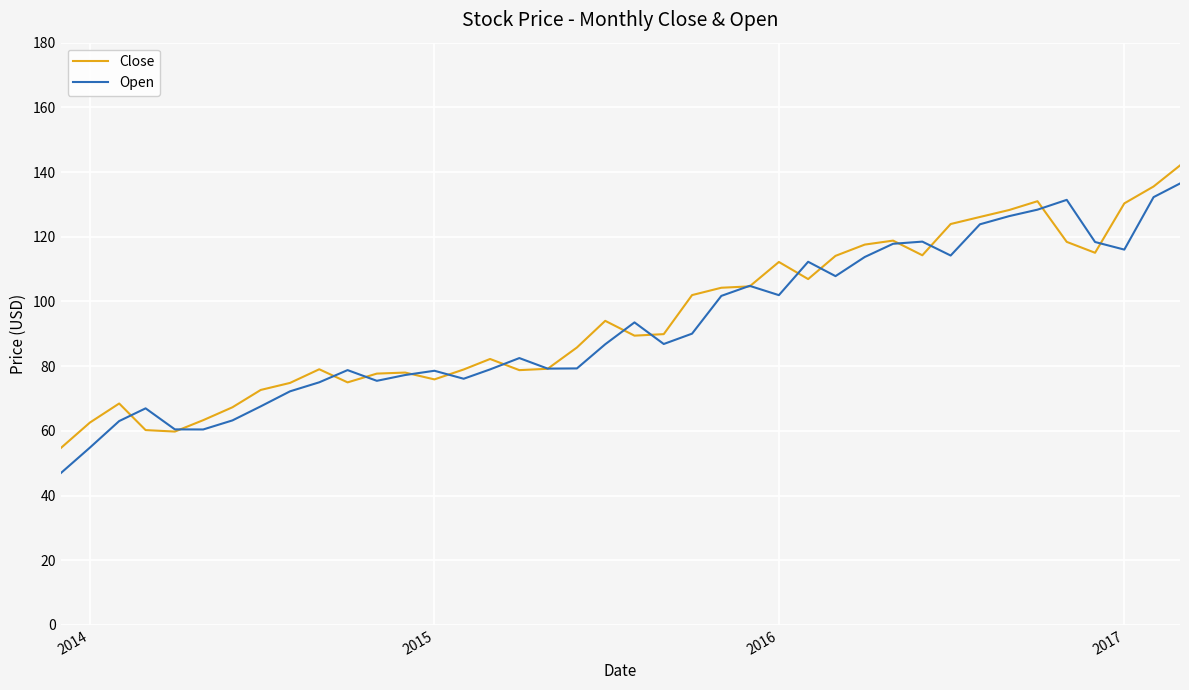

What is the minimum value shown in the chart?

46.9